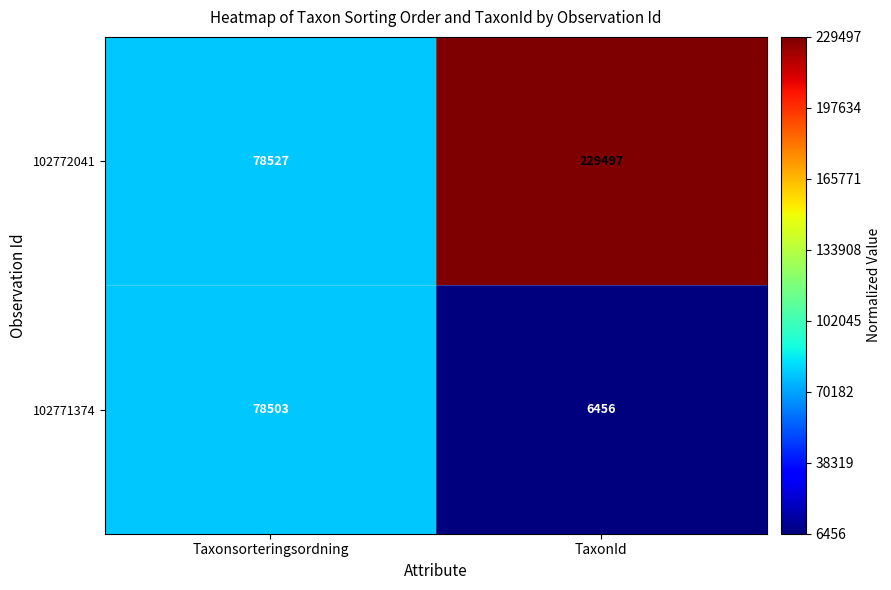

Reading left to right, extract all data points from this chart.

102772041: Taxonsorteringsordning=78527	TaxonId=229497
102771374: Taxonsorteringsordning=78503	TaxonId=6456